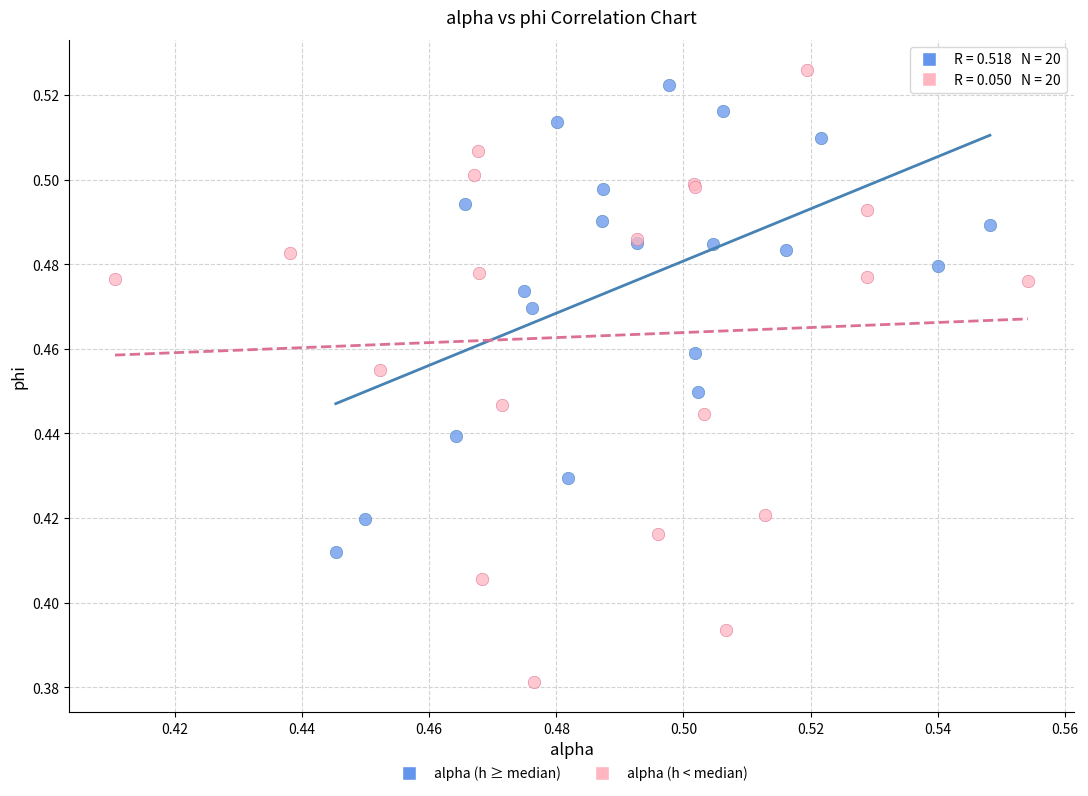

What are all the series names shown in the legend?

alpha (h ≥ median), alpha (h < median)